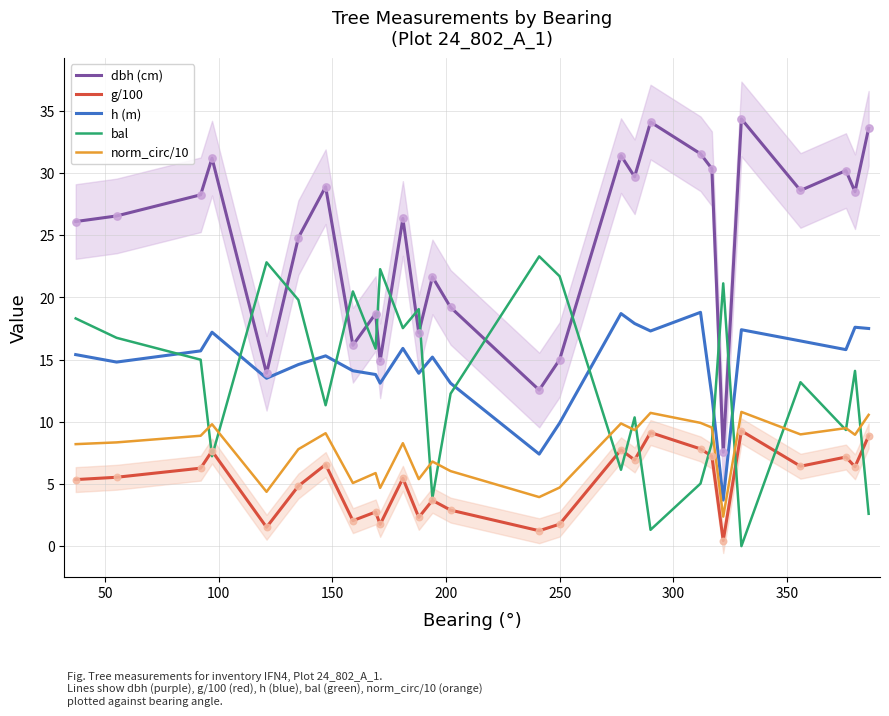

True or false: h (m) and norm_circ/10 intersect in this chart.

False